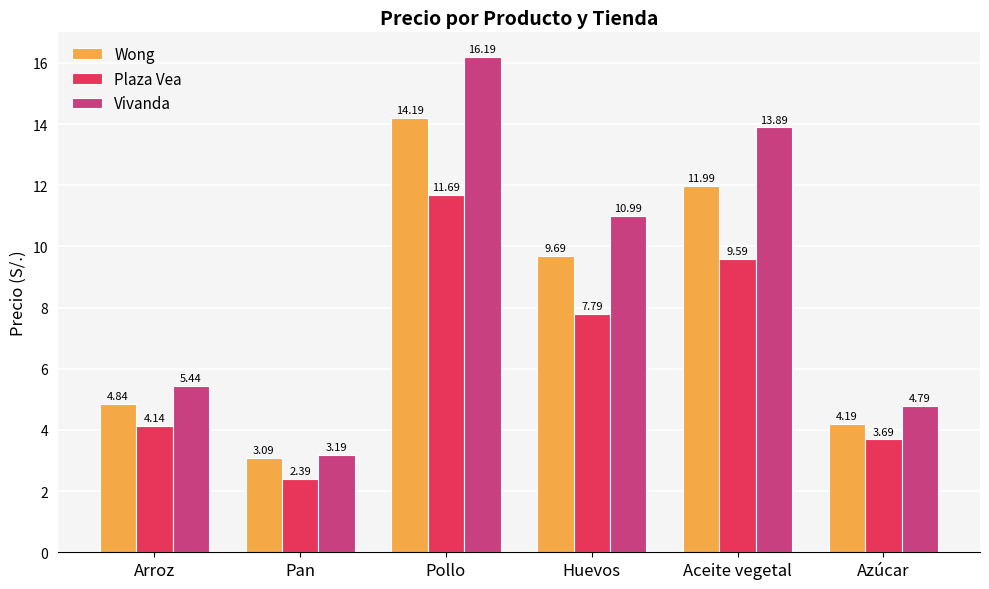

The value of Vivanda at Huevos is 2.7. True or false?

False